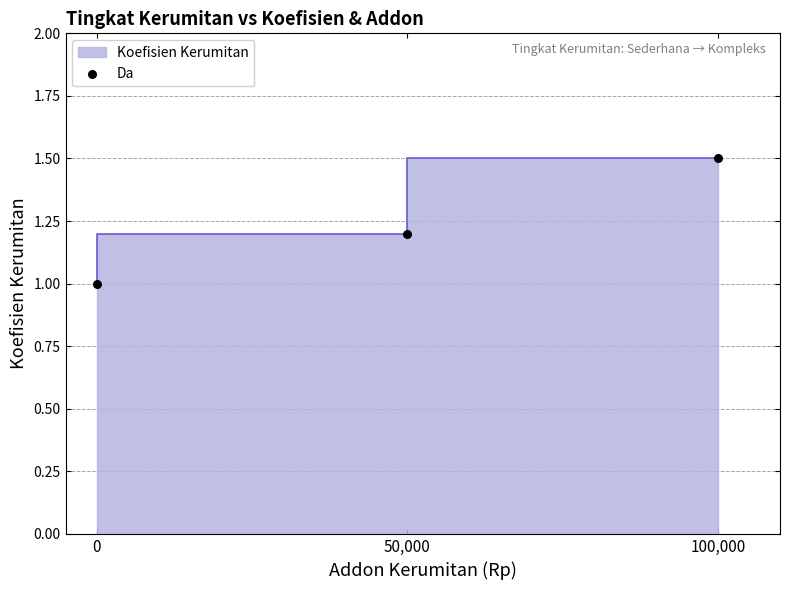

Approximately how many times larger is the value at 50,000 compared to 0?

1.2